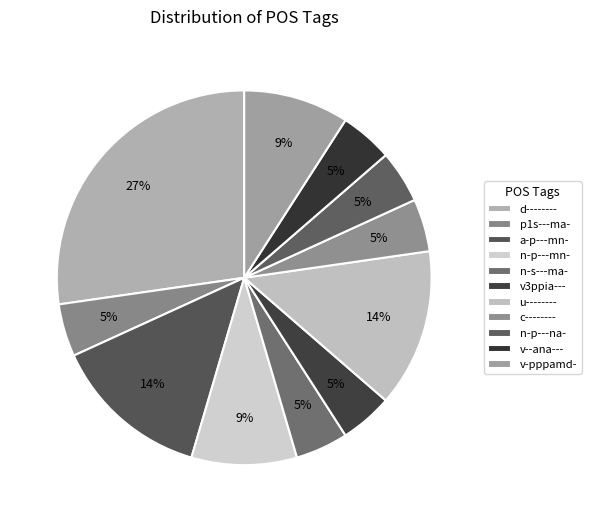

How many slices are in this pie chart?

11